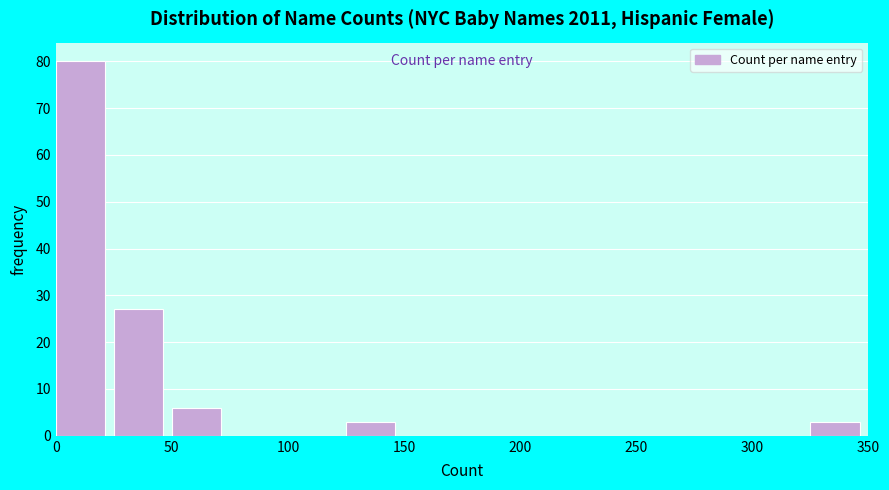

How tall is the bar that spans 125 to 150 on the x-axis? The values are not printed on the chart, so give them approximately, as read against the axis.

3